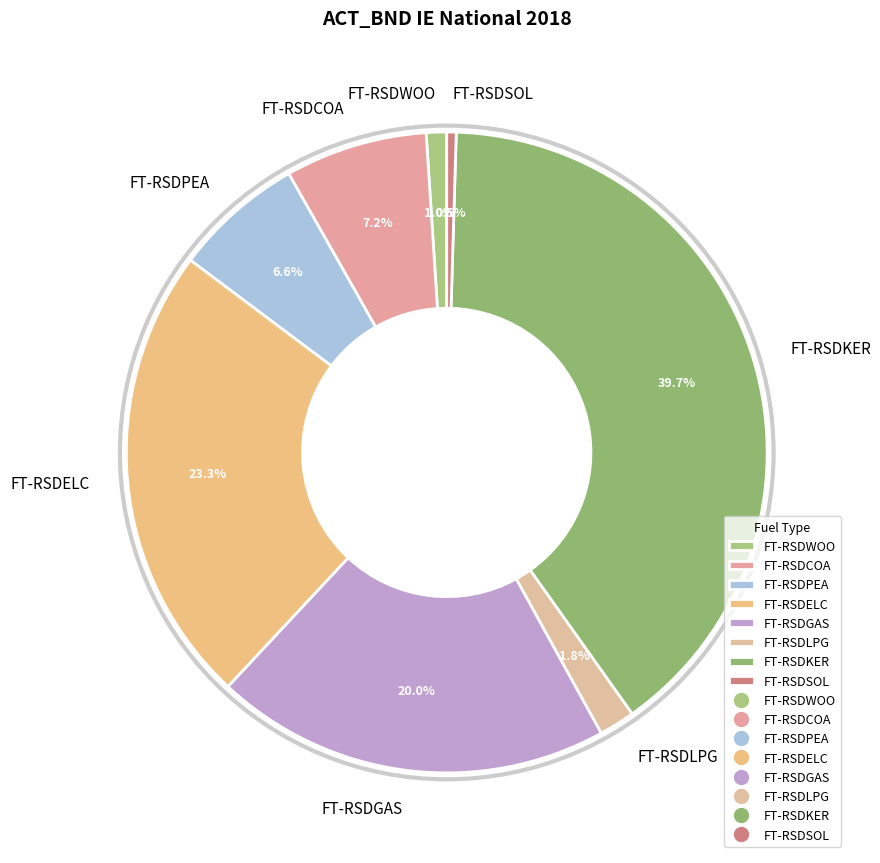

The FT-RSDKER slice represents 51% of the pie. True or false?

False